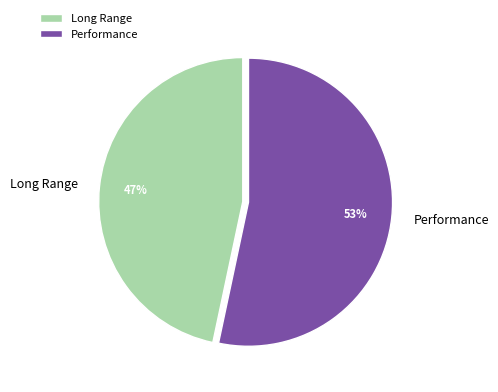

To the nearest percent, what percentage of the pie is Long Range?

47%